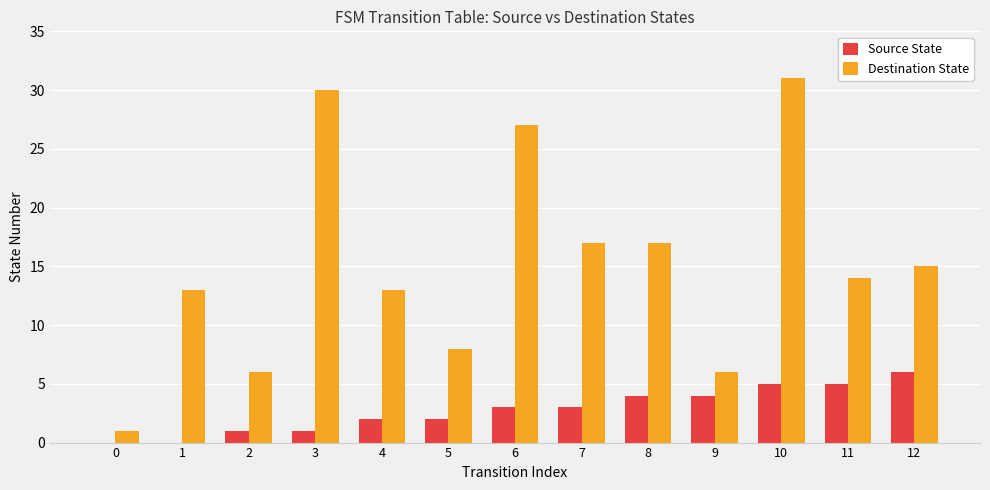

At which category is the sum across all series the highest?

10